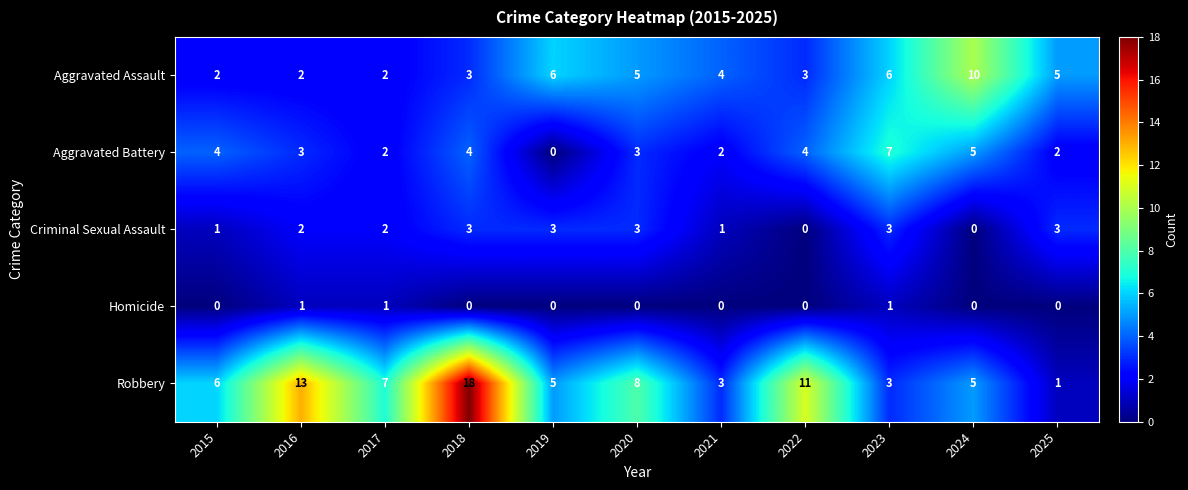

What is the maximum value shown in the chart?

18